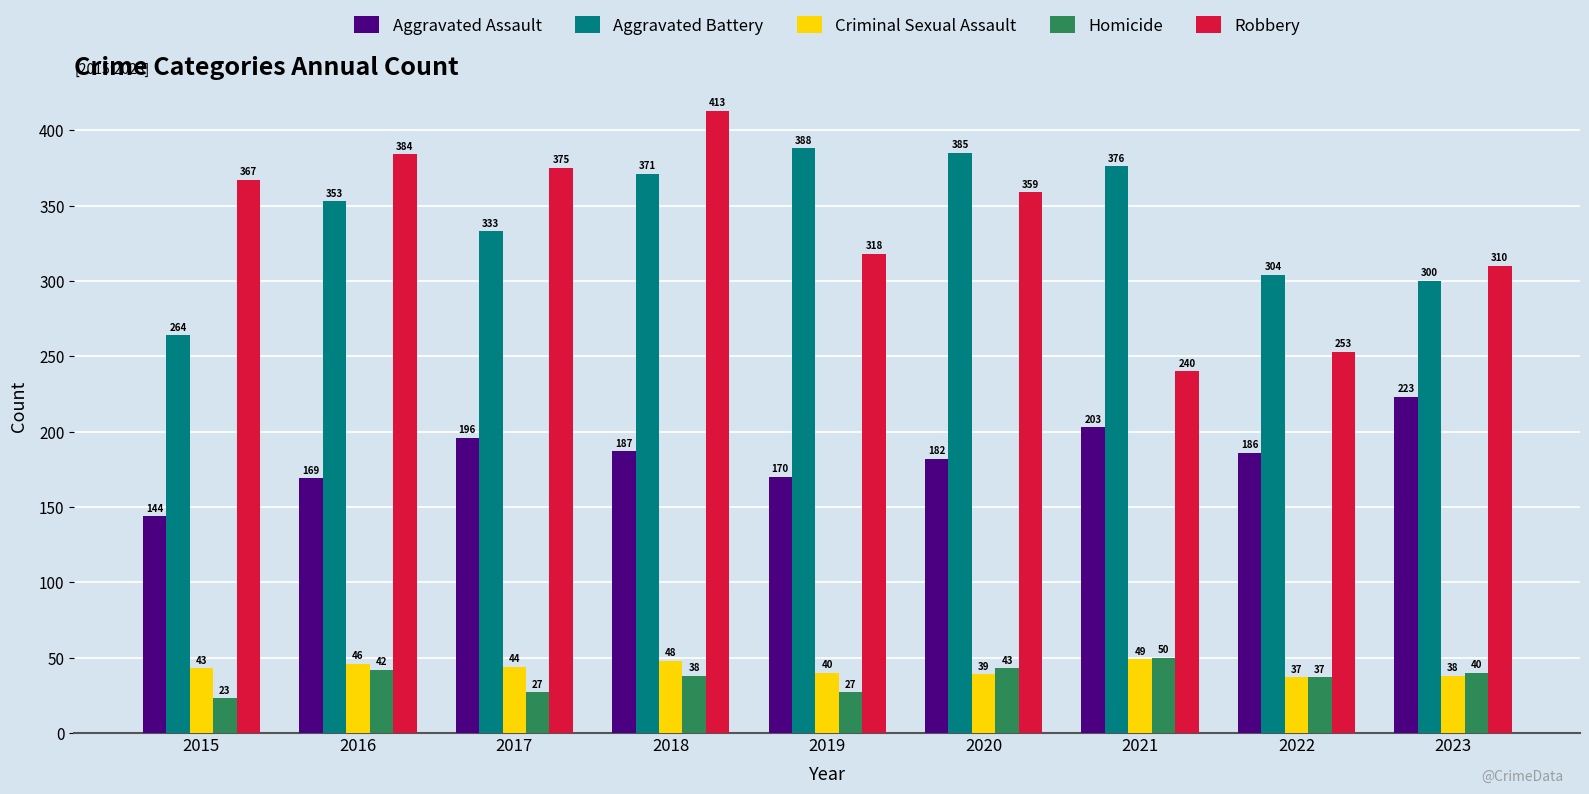

Which series has the largest total across all categories?

Aggravated Battery